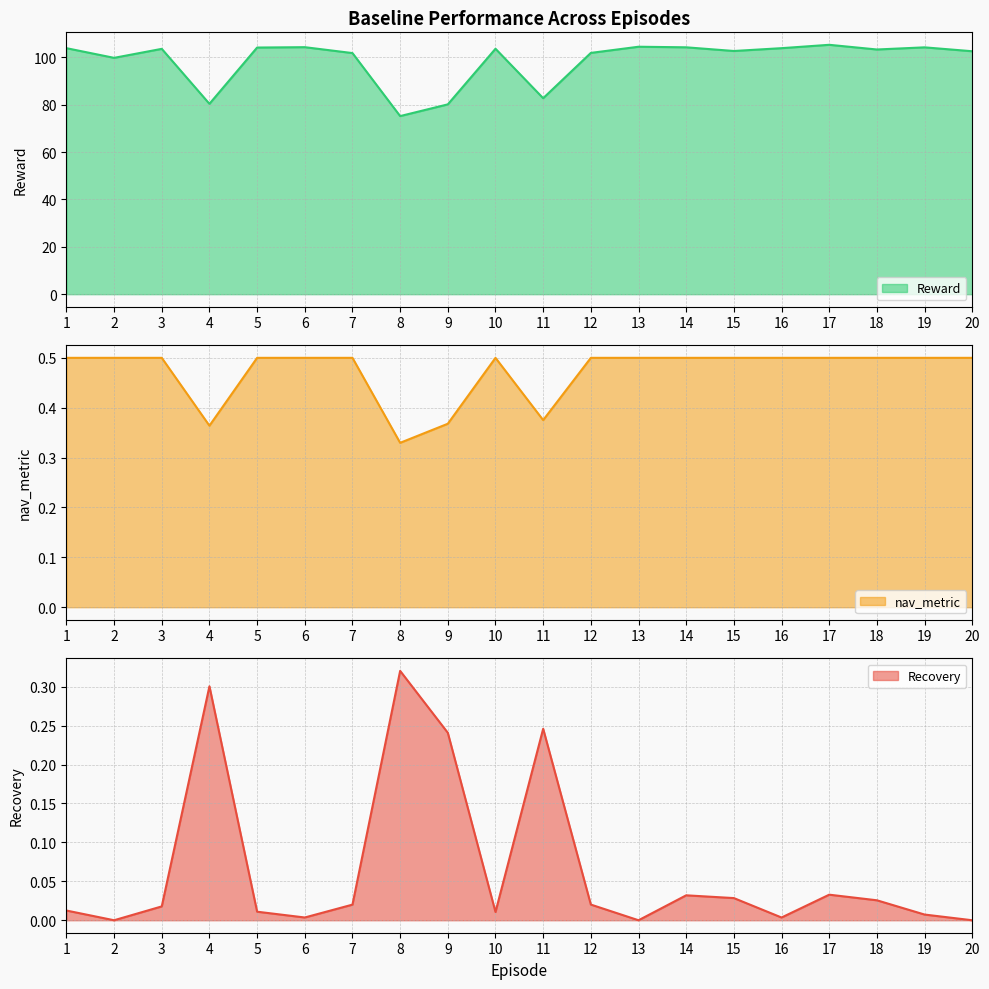

True or false: Recovery and Reward cross at least once.

False